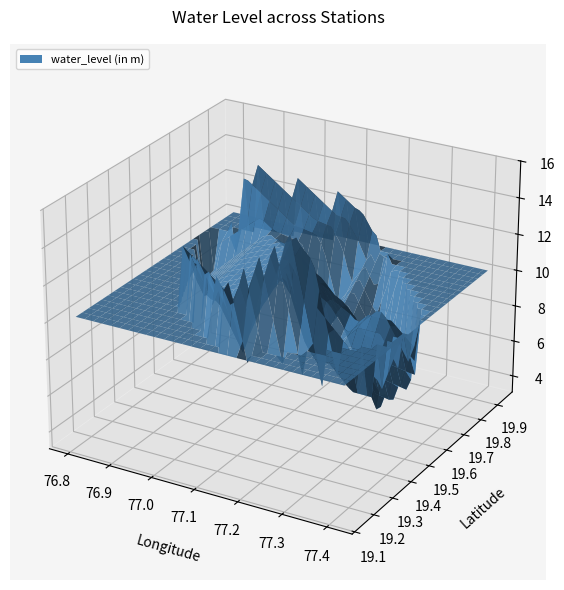

Reading right to left, list all the values displayed in this chart.

lat: 19.5	19.7	19.5	19.8	19.7	19.6	19.3	19.8	19.4	19.8	19.8	19.4	19.9	19.8	19.6	19.7	19.8	19.4	19.2	19.3	19.5	19.3	19.4	19.5	19.3	19.1	19.9
long: 77.1	77.3	77.3	76.9	77.1	77.4	77.2	77.0	77.2	76.9	76.9	77.2	77.2	77.0	77.1	77.2	76.8	77.4	77.1	77.0	77.3	77.1	77.0	77.4	77.1	77.2	77.2
water_level: 11.8	3.1	11.1	12.5	4.8	6.4	16.3	10.5	7.8	9.0	14.3	13.6	12.5	11.0	11.8	7.8	7.5	7.0	13.7	13.8	9.6	10.5	9.9	8.6	9.1	10.1	10.5